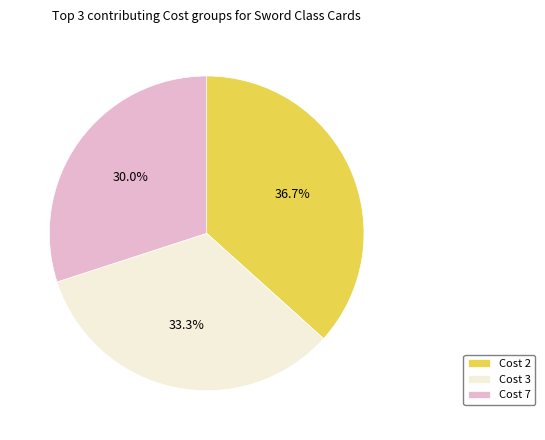

Which has a higher value, Cost 3 or Cost 7?

Cost 3